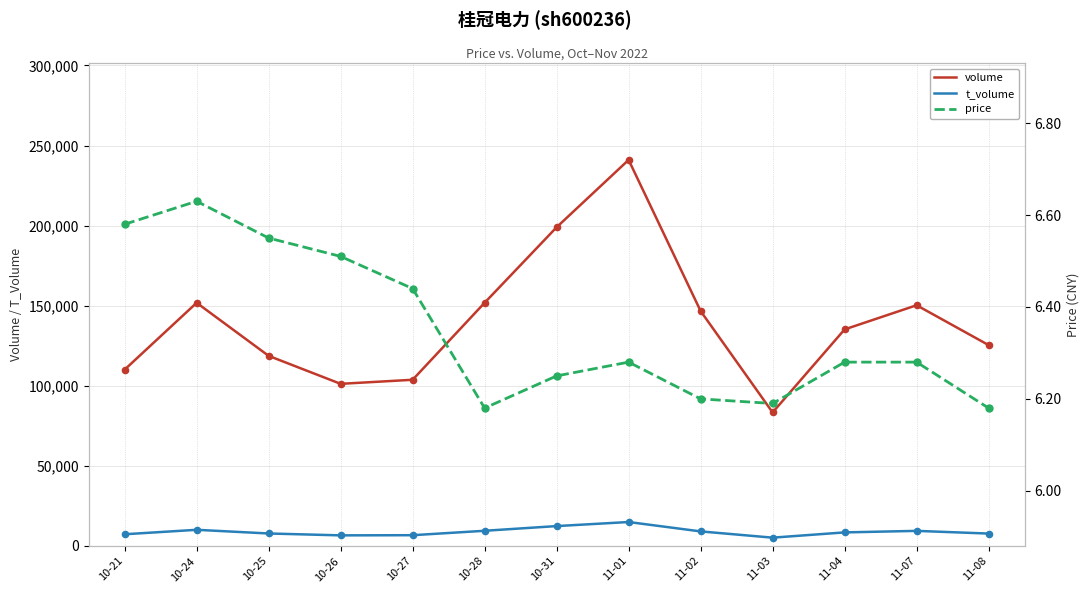

At which category is the sum across all series the highest?

11-01